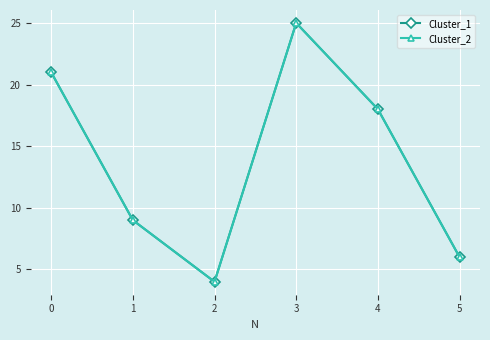

Does the chart have visible grid lines?

Yes